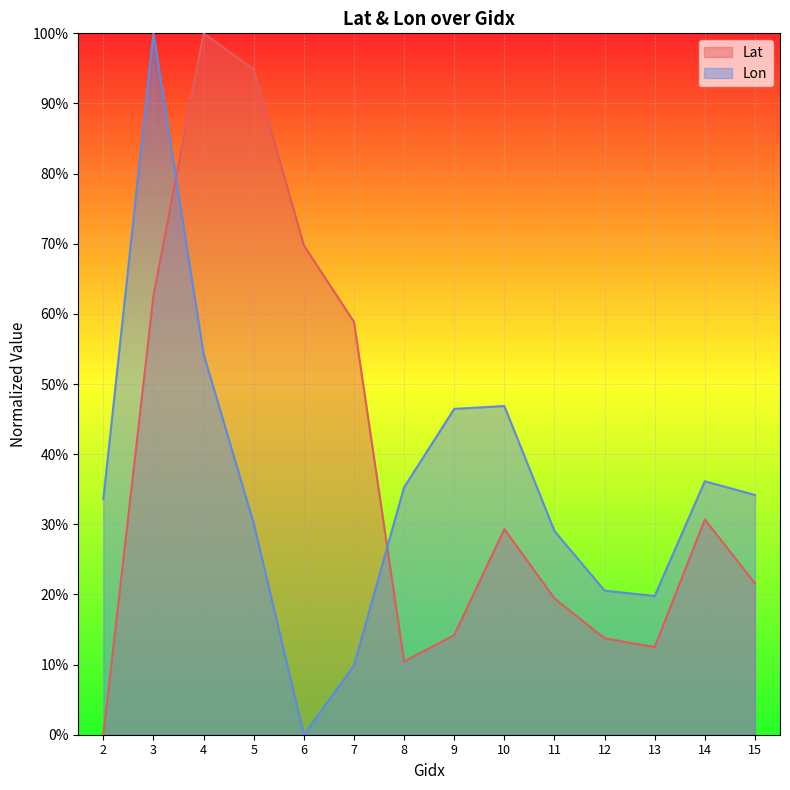

What is the difference between the maximum and minimum values in the Lat series?

1.0